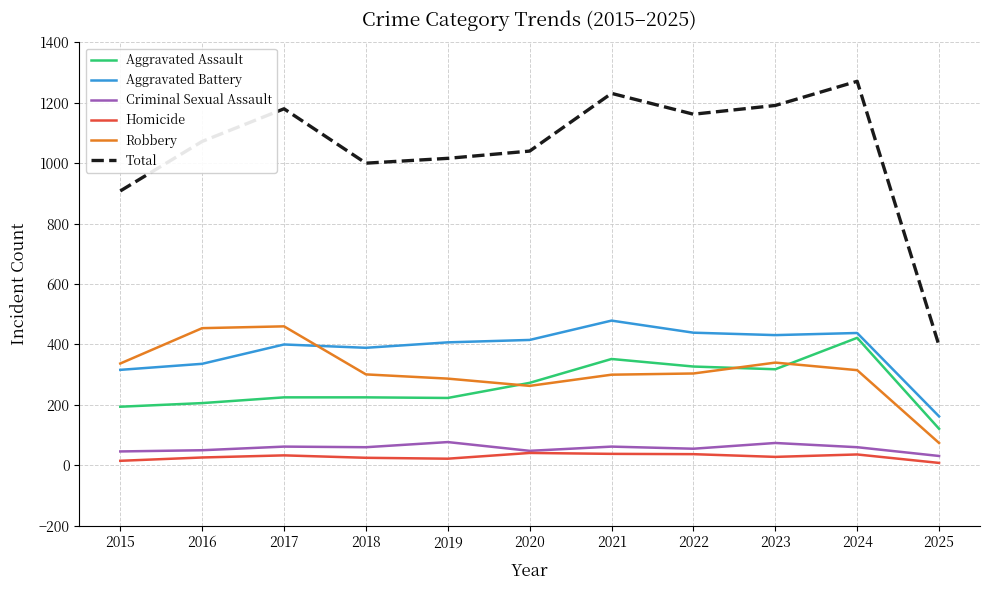

Which series has the largest total across all categories?

Total